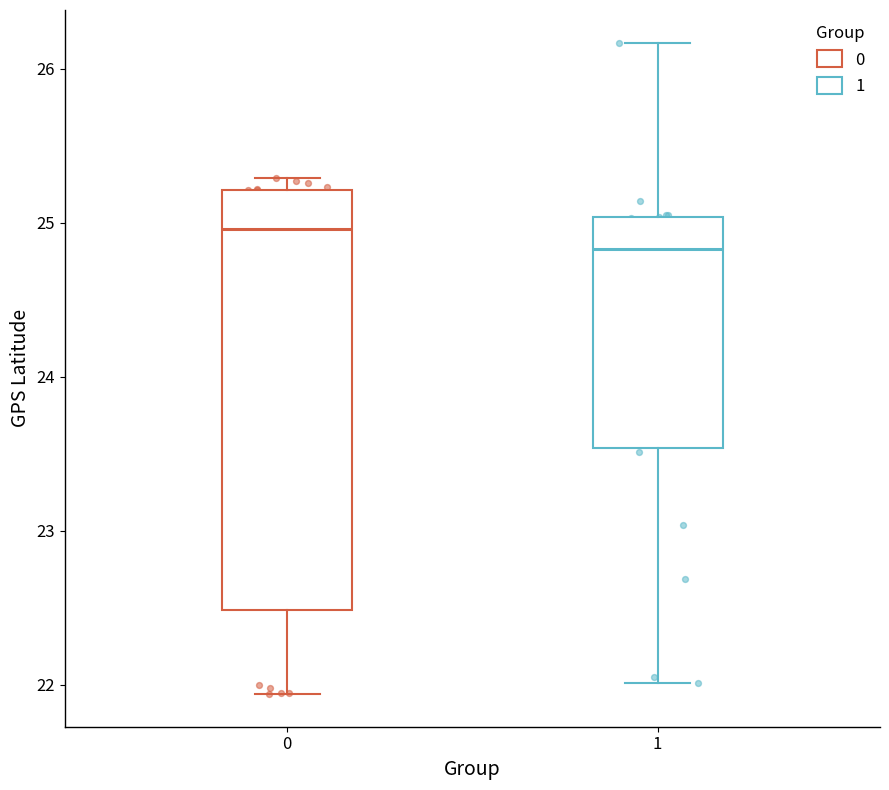

Which box is the tallest, from its lower edge to its upper edge?

0